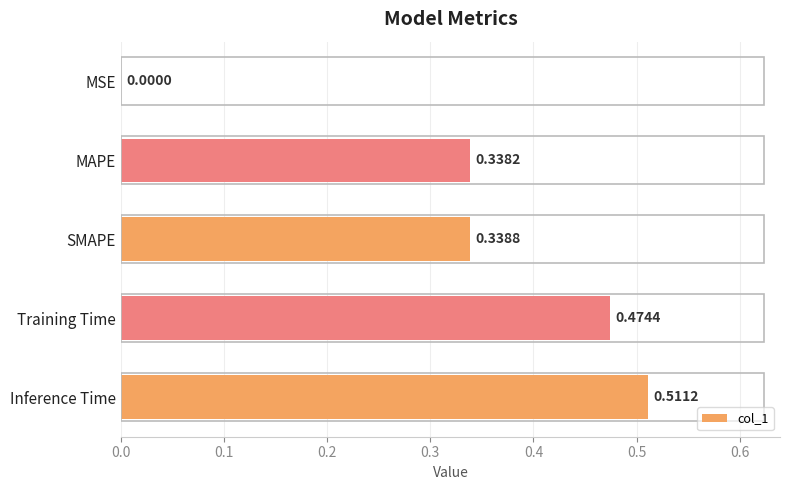

What is the sum of all values?

1.7